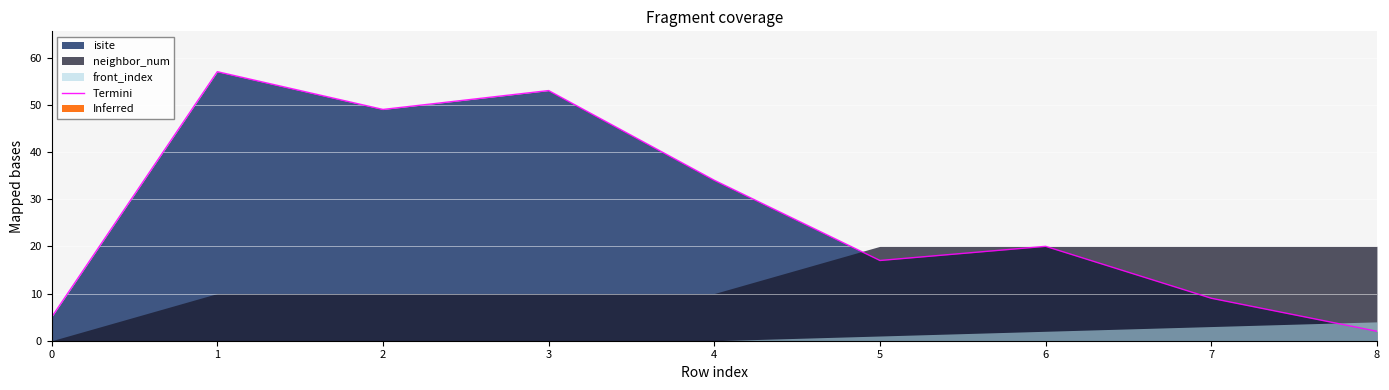

How many data points are above 20?

4